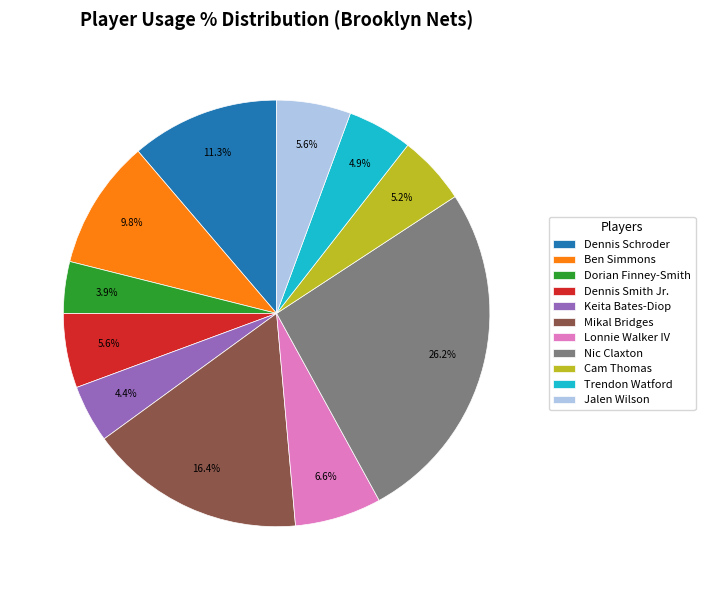

What percentage is NOT represented by Ben Simmons?

90.2%